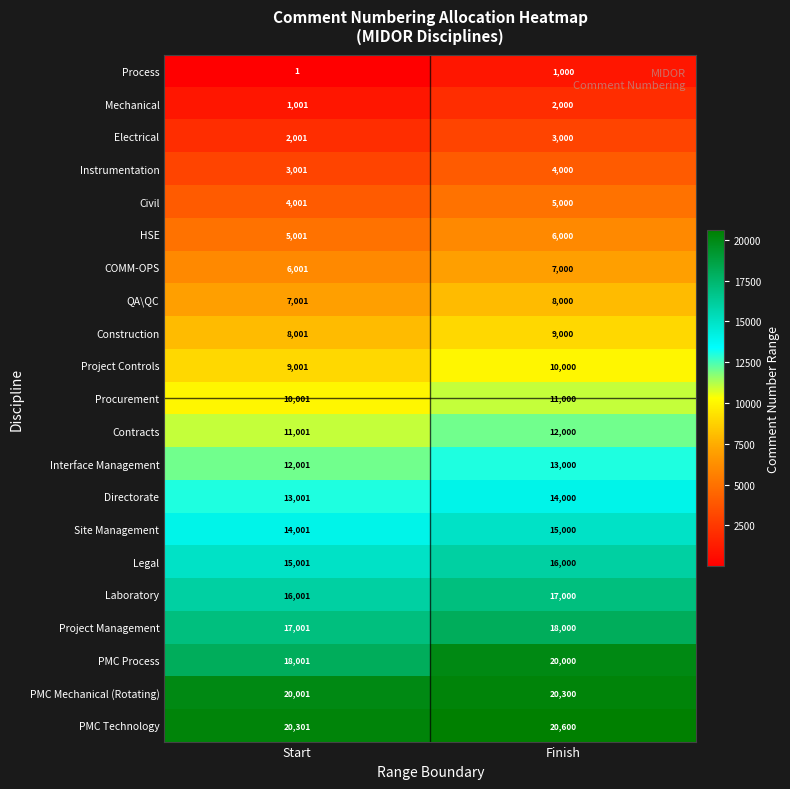

At Finish, list the series in order from largest to smallest.

PMC Technology, PMC Mechanical (Rotating), PMC Process, Project Management, Laboratory, Legal, Site Management, Directorate, Interface Management, Contracts, Procurement, Project Controls, Construction, QA\QC, COMM-OPS, HSE, Civil, Instrumentation, Electrical, Mechanical, Process